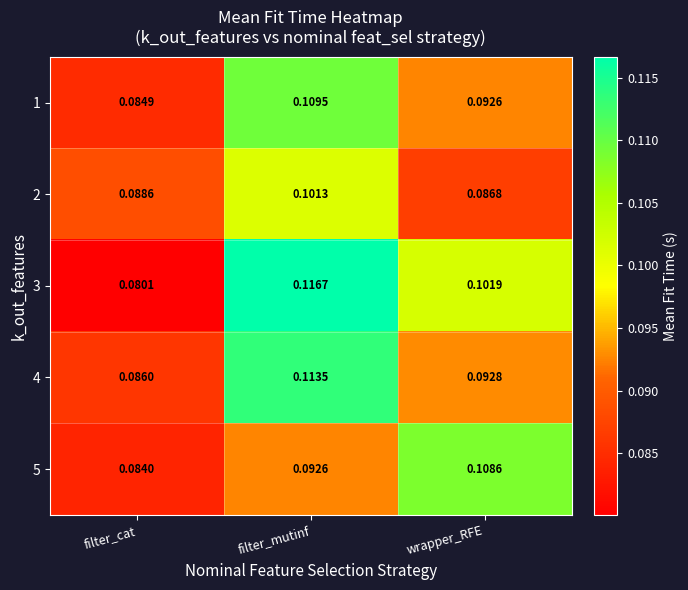

At which category is the sum across all series the highest?

filter_mutinf